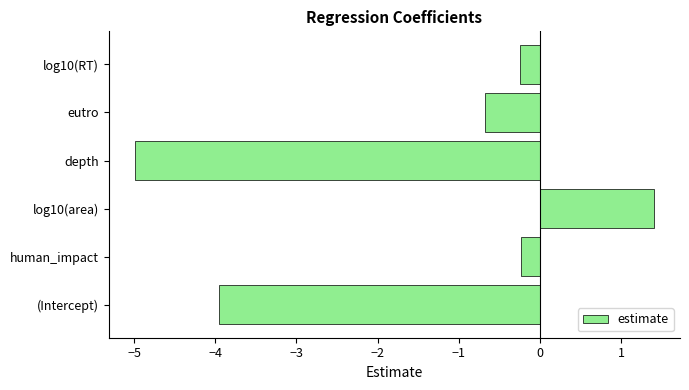

How many distinct data groups are displayed?

1